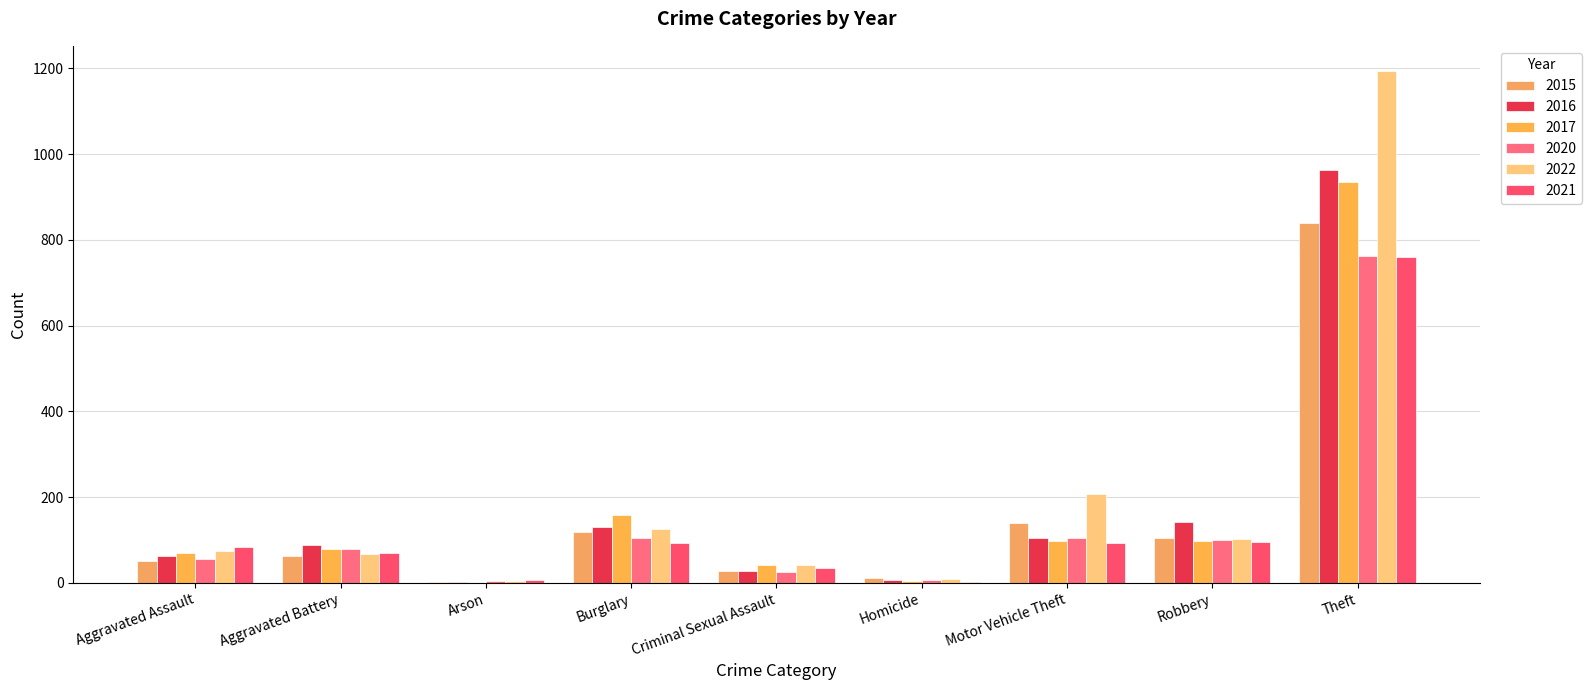

The 2016 series shows 145 at Motor Vehicle Theft. True or false?

False